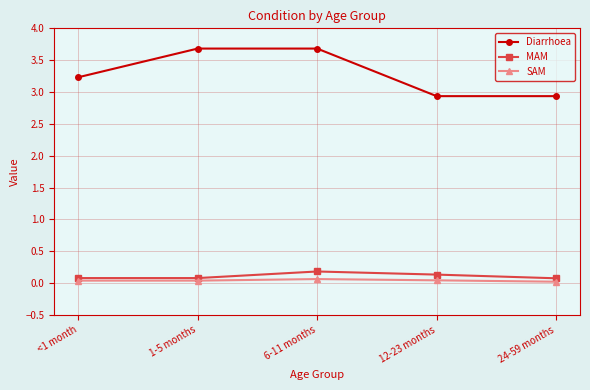

List the series in order of their peak value, highest first.

Diarrhoea, MAM, SAM